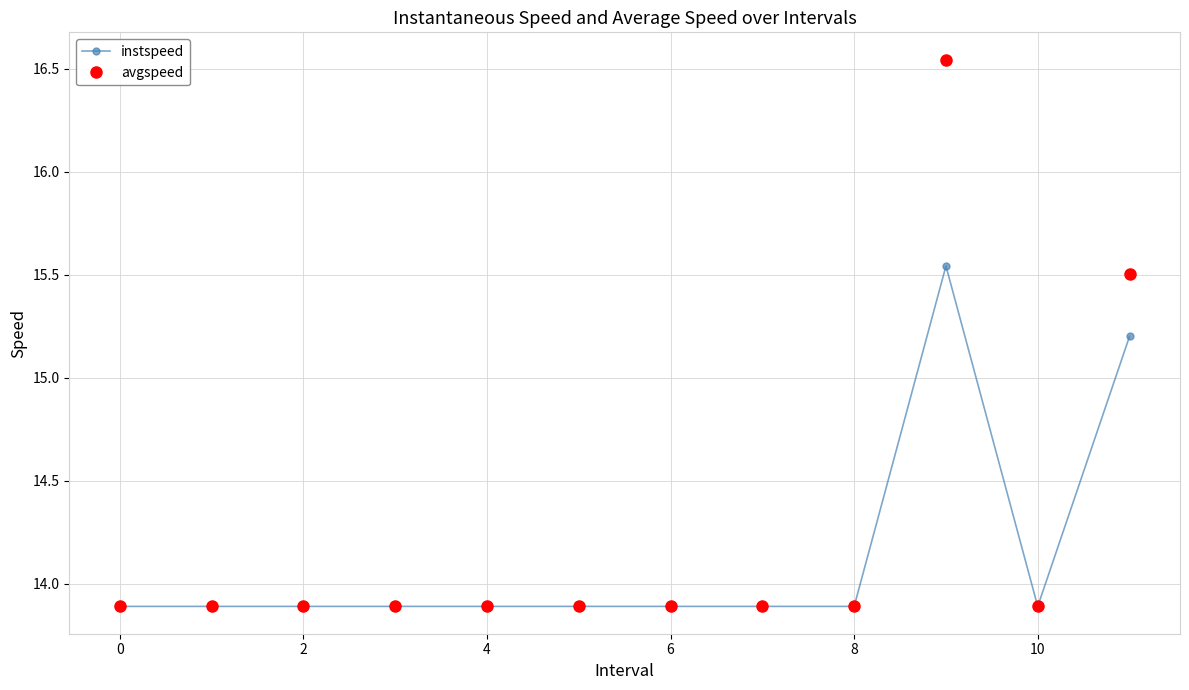

What is the average value of the avgspeed series?

14.2